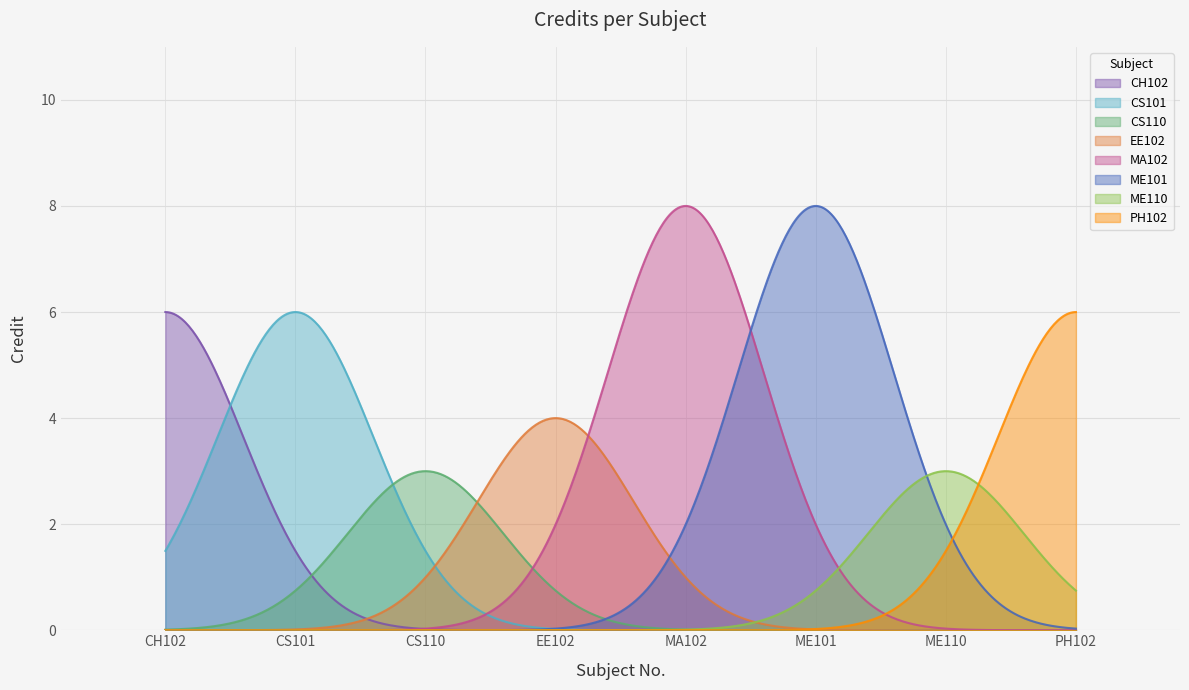

True or false: the data has more than 0 interior local peaks.

False